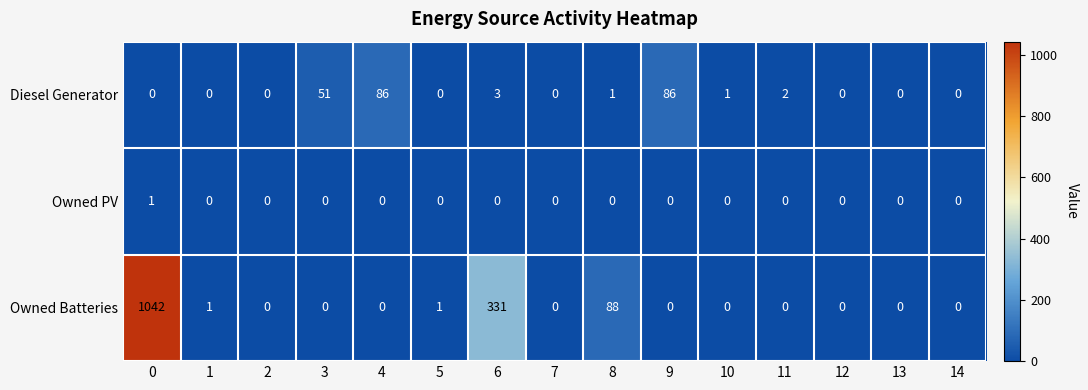

Between 0 and 8, which series saw the biggest shift?

Owned Batteries